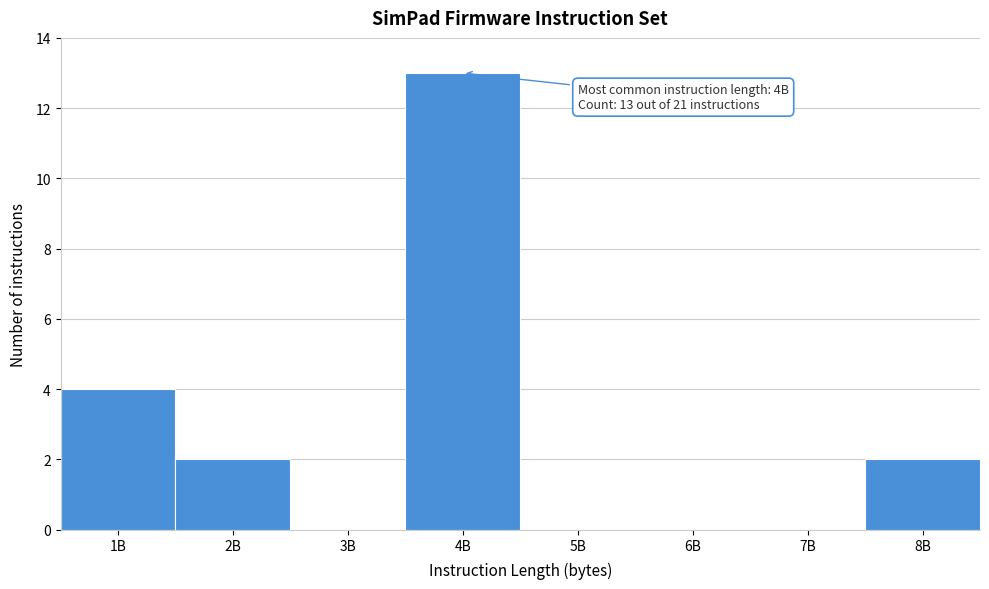

Reading left to right, transcribe all the data shown in this chart.

1B=4	2B=2	3B=0	4B=13	5B=0	6B=0	7B=0	8B=2